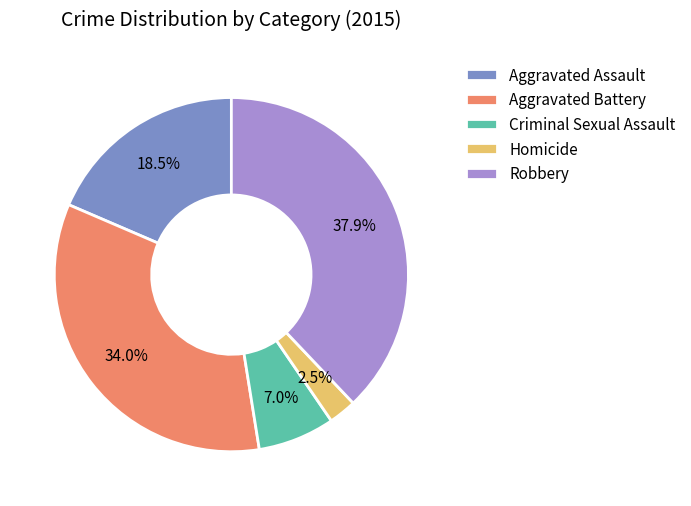

How many slices are in this pie chart?

5